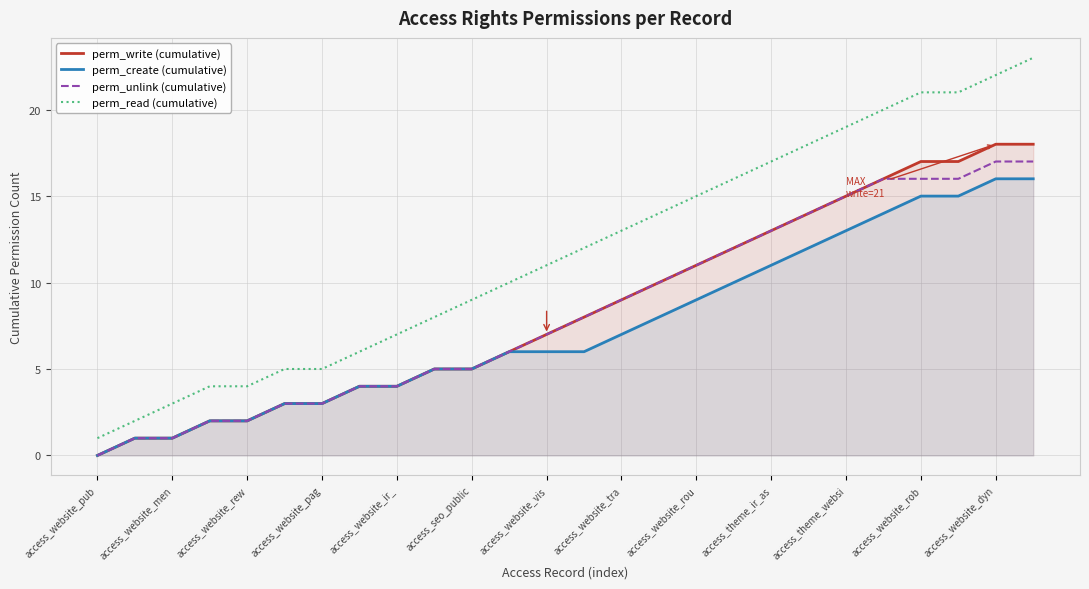

Which series has the largest range (max minus min)?

perm_read (cumulative)